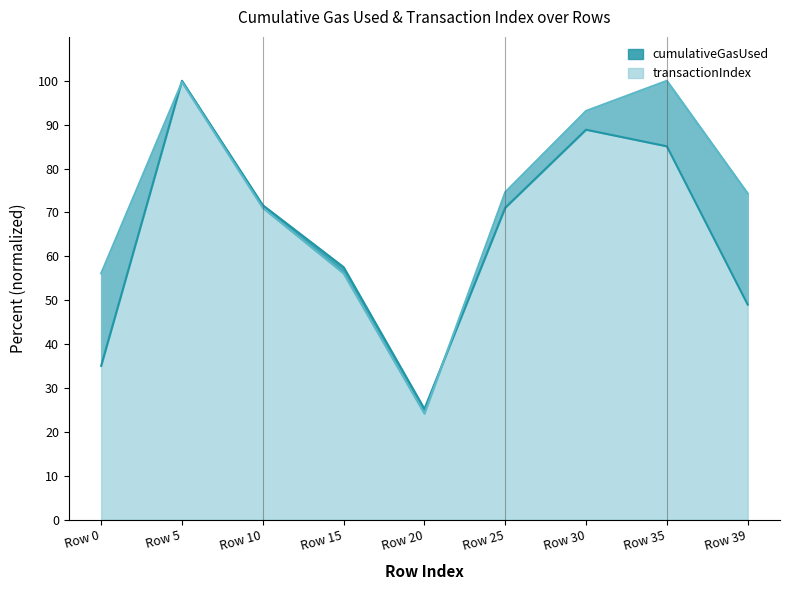

How many intersections are there between transactionIndex and cumulativeGasUsed?

2